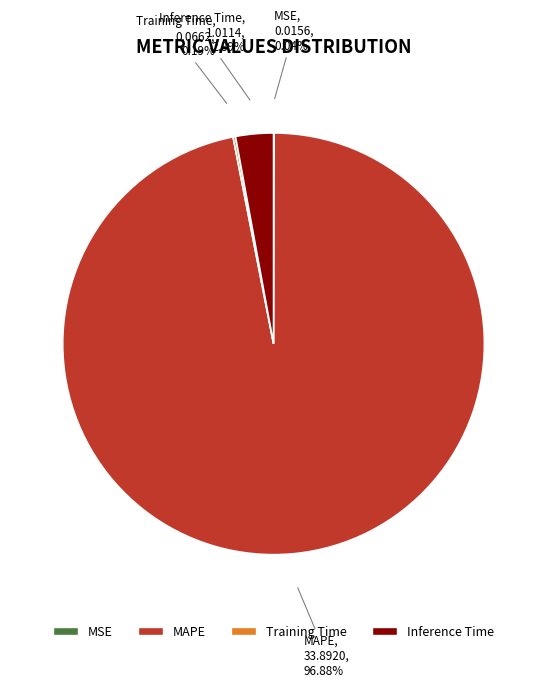

Which category accounts for the majority?

MAPE